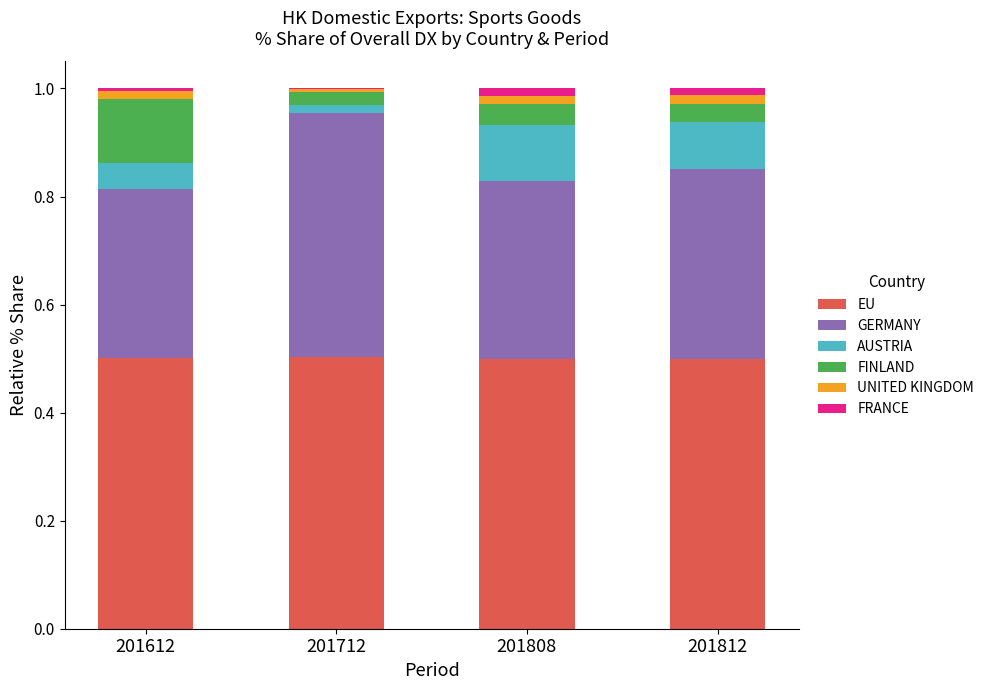

Is it true that EU equals 0.9 at 201812?

False